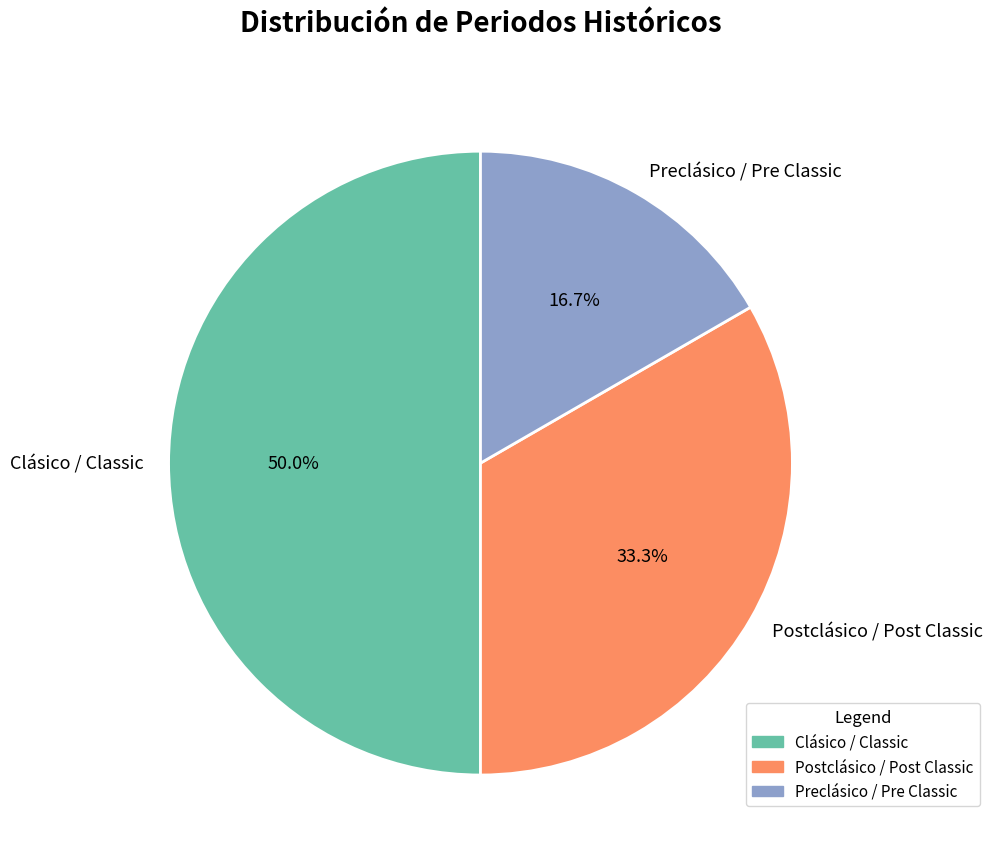

How many segments does this pie chart have?

3